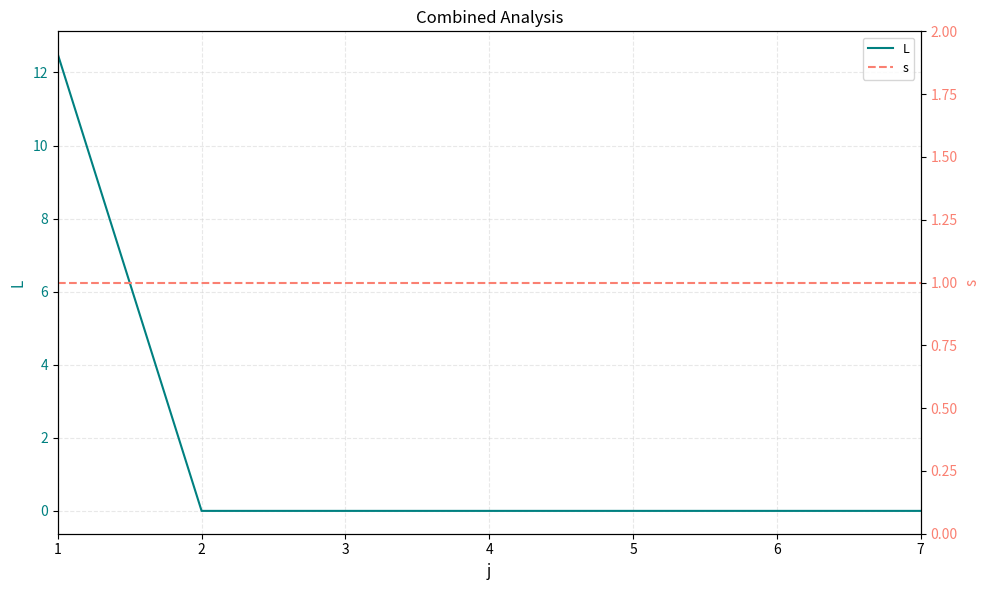

What is the difference between the highest and lowest values at 6?

1.0